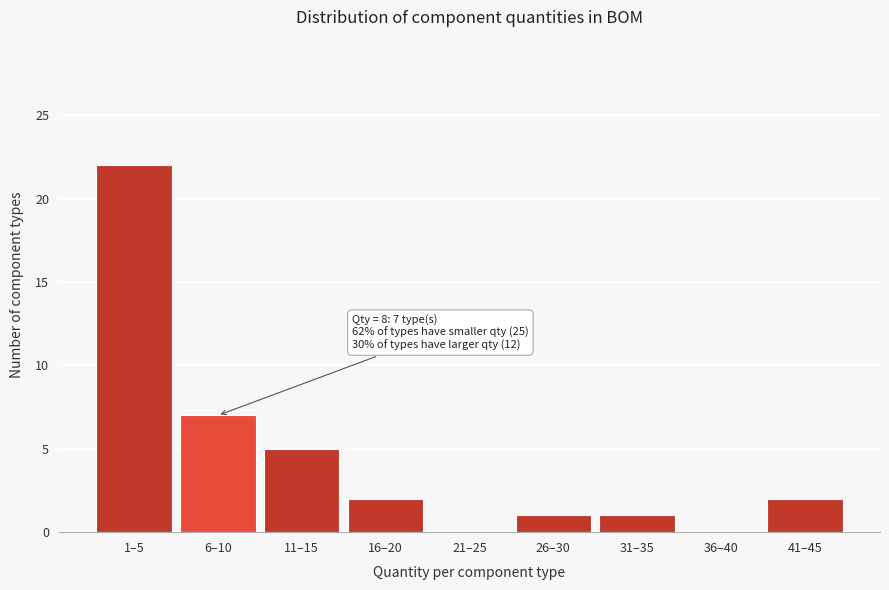

Reading right to left, extract all data points from this chart.

41–45=2	36–40=0	31–35=1	26–30=1	21–25=0	16–20=2	11–15=5	6–10=7	1–5=22